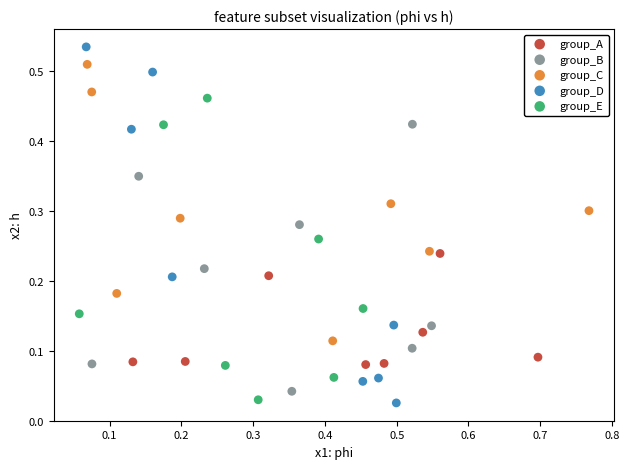

Which series contains the highest Y value?

group_D